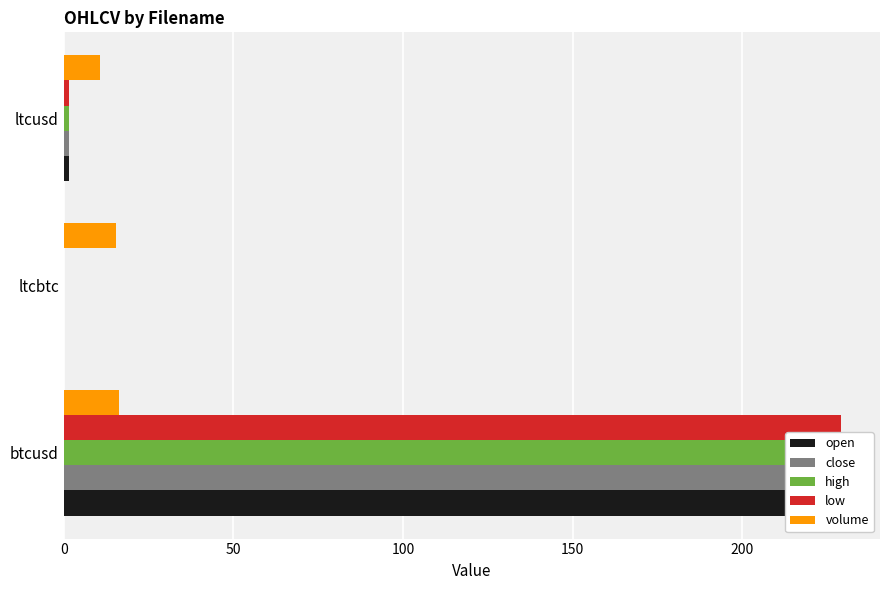

True or false: open has a value of 0.0 at ltcbtc.

False